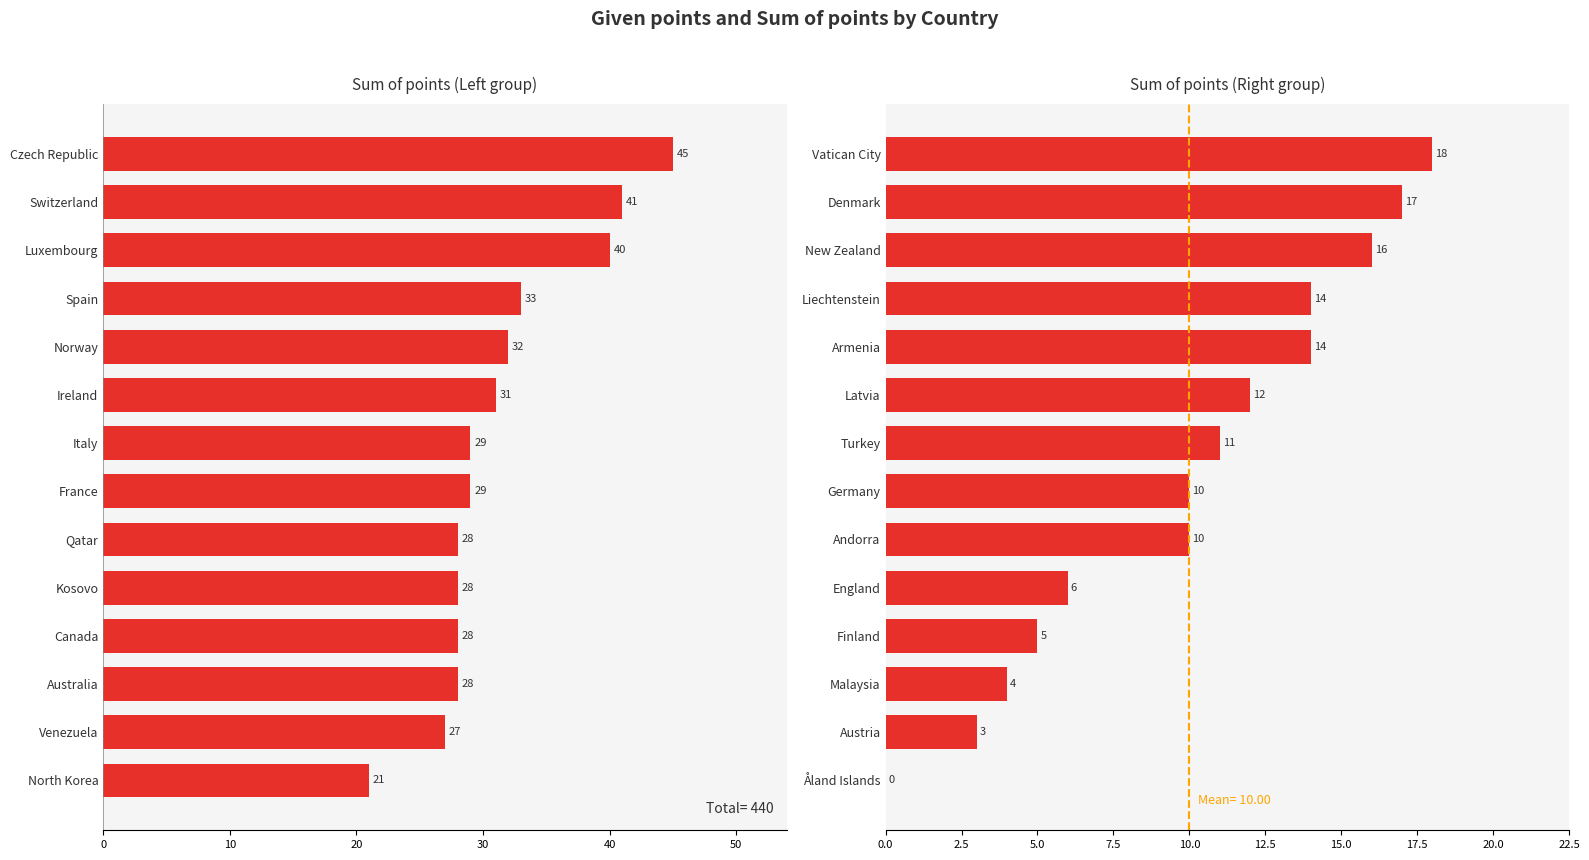

The Sum of points (Right) series shows 2 at Austria. True or false?

False